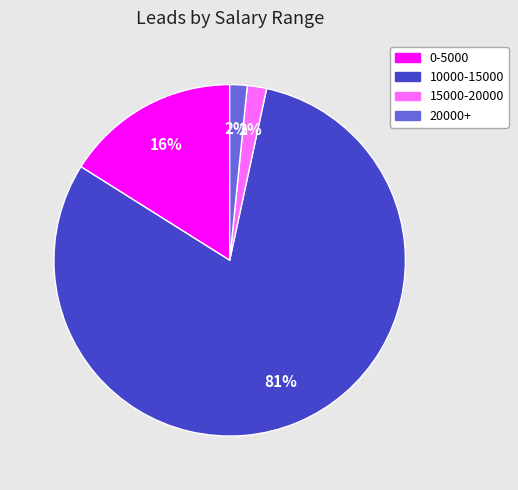

To the nearest percent, what portion does 20000+ represent?

2%